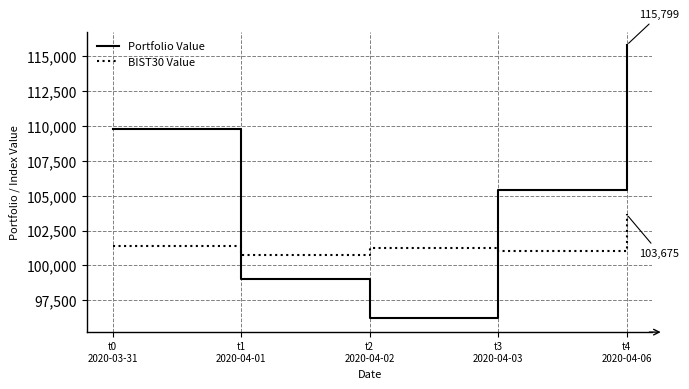

Rank the series by their maximum value, from highest to lowest.

Portfolio Value, BIST30 Value